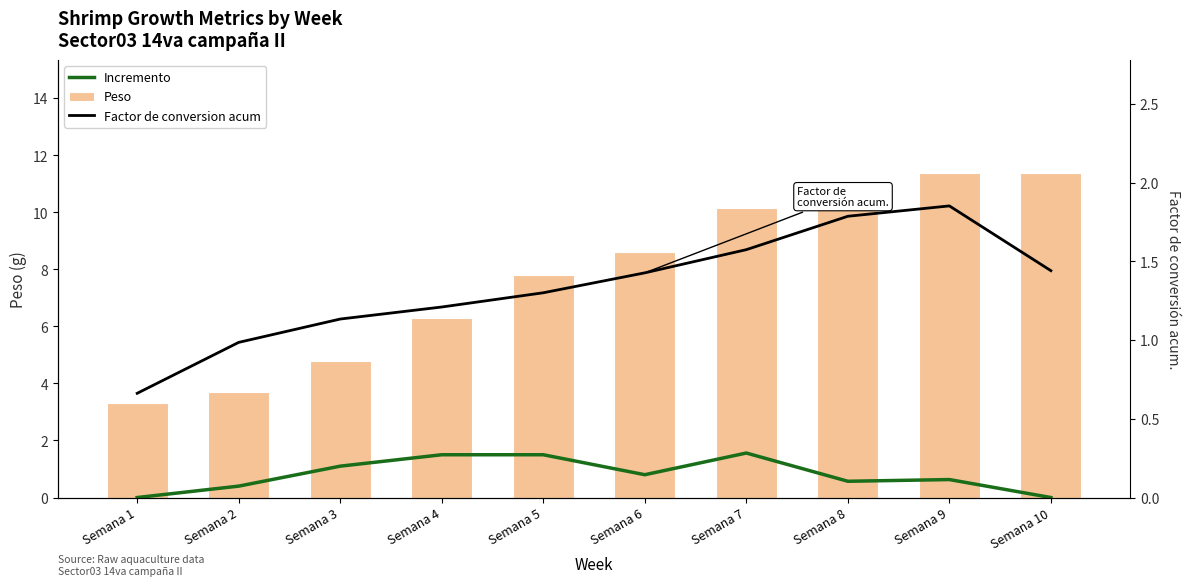

At which label does Peso first exceed 8?

Semana 6